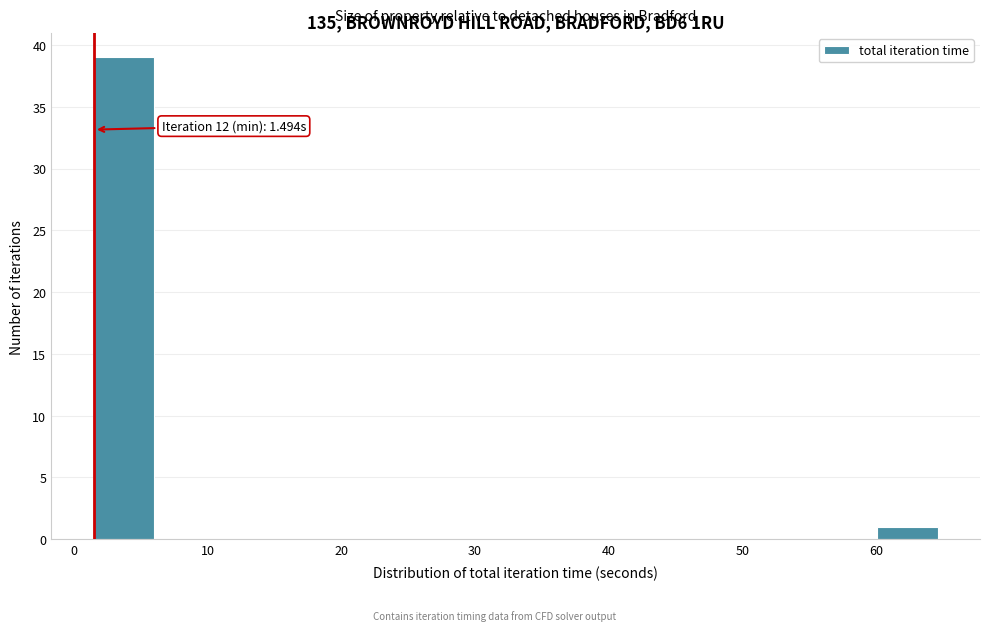

Over which range of the x-axis is the bar tallest?

1 to 6